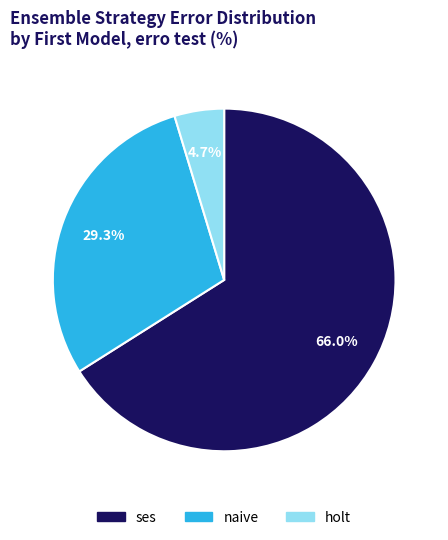

Does any single category account for the majority?

Yes